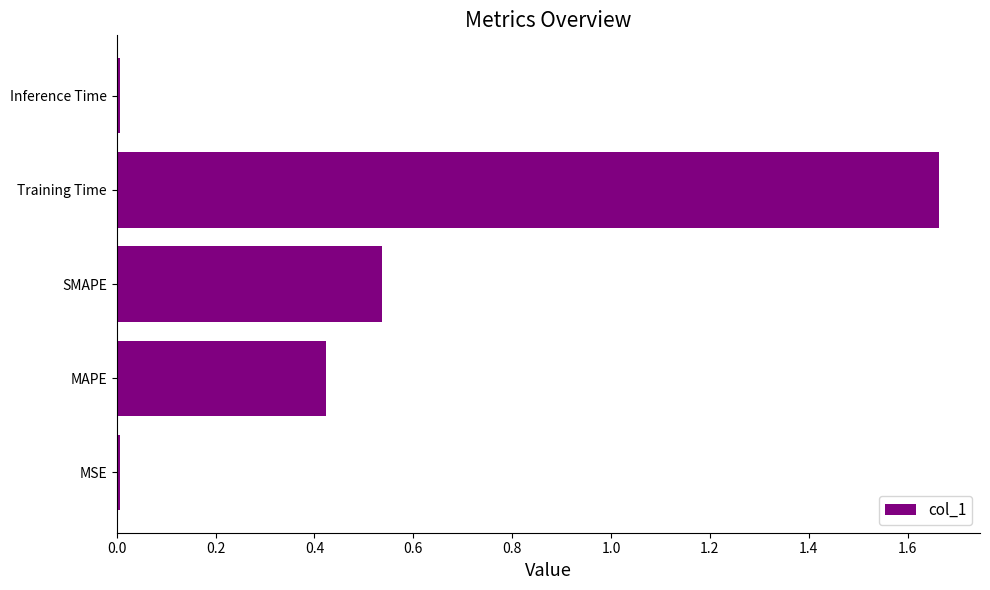

Is it true that the value at Inference Time is 0.0?

True